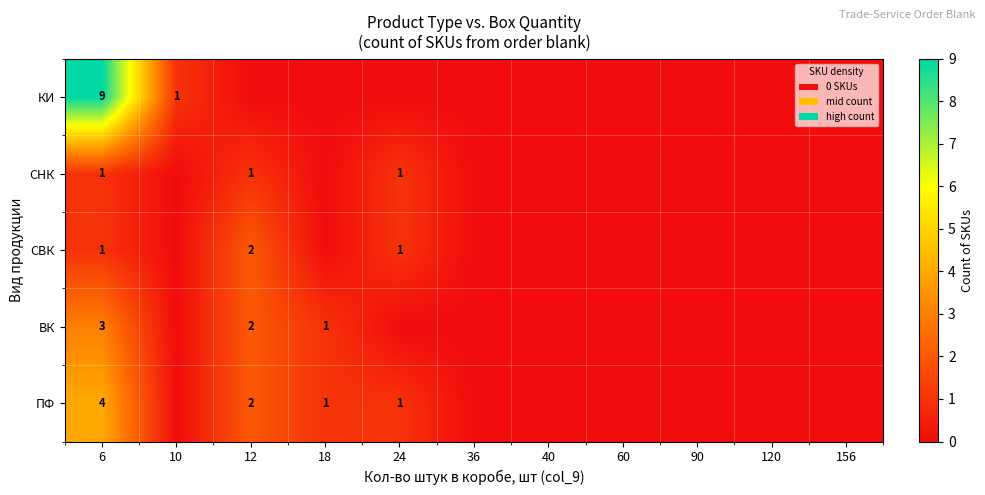

At how many categories does at least one series exceed 8?

1